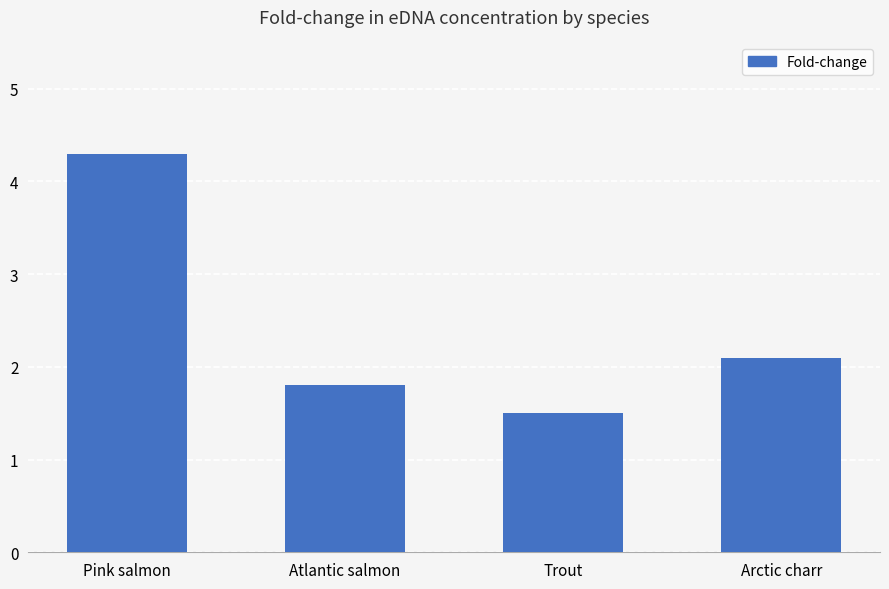

What is the difference between the maximum and minimum values?

2.8